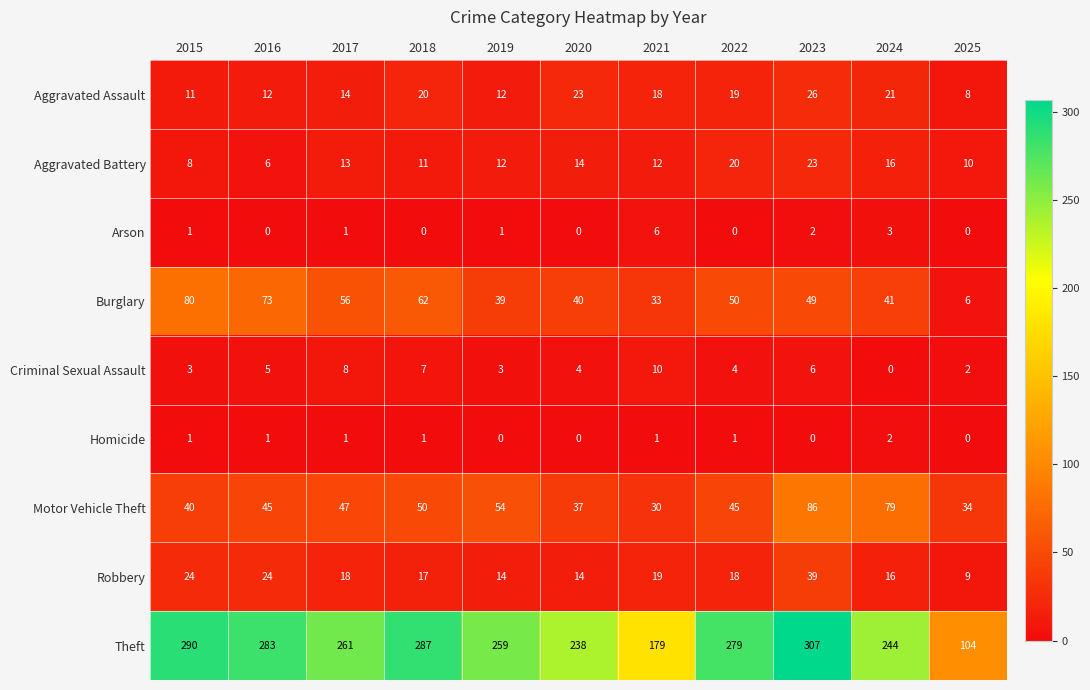

Where does the Robbery series first go above 18?

2015